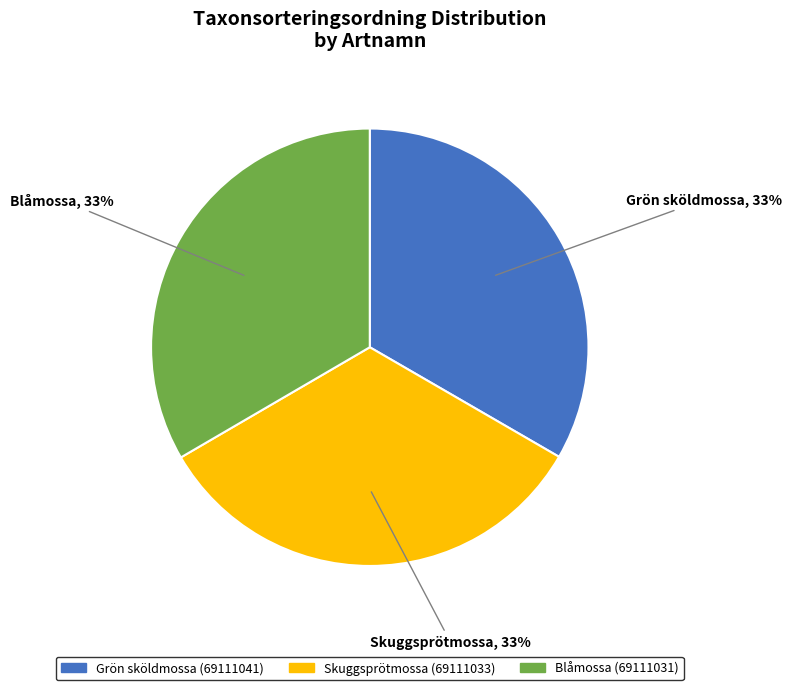

Combined, do Grön sköldmossa (69111041) and Blåmossa (69111031) account for over 50%?

Yes